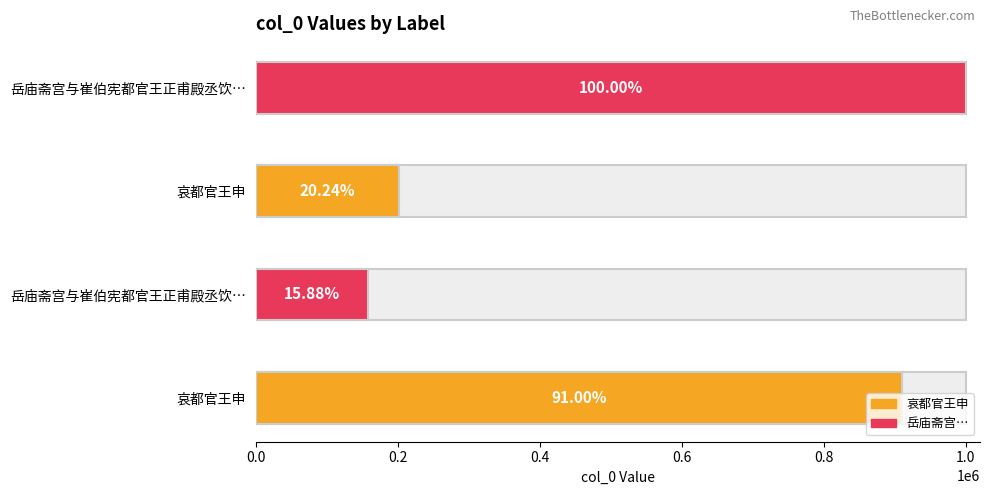

What is the greatest value displayed?

999833